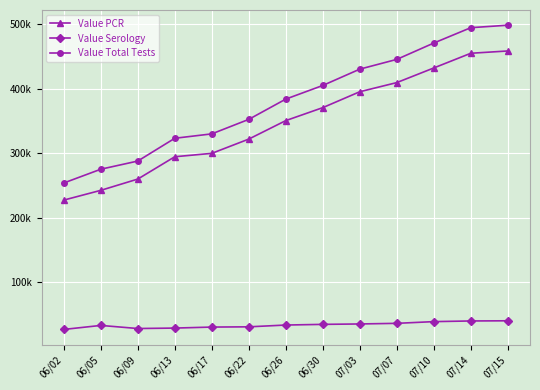

At which category is the sum across all series the highest?

07/15